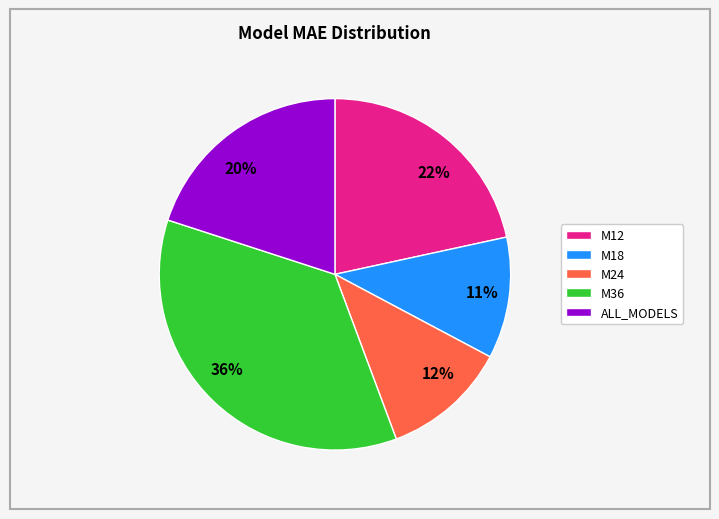

Is it true that M12 is 22% of the pie?

True